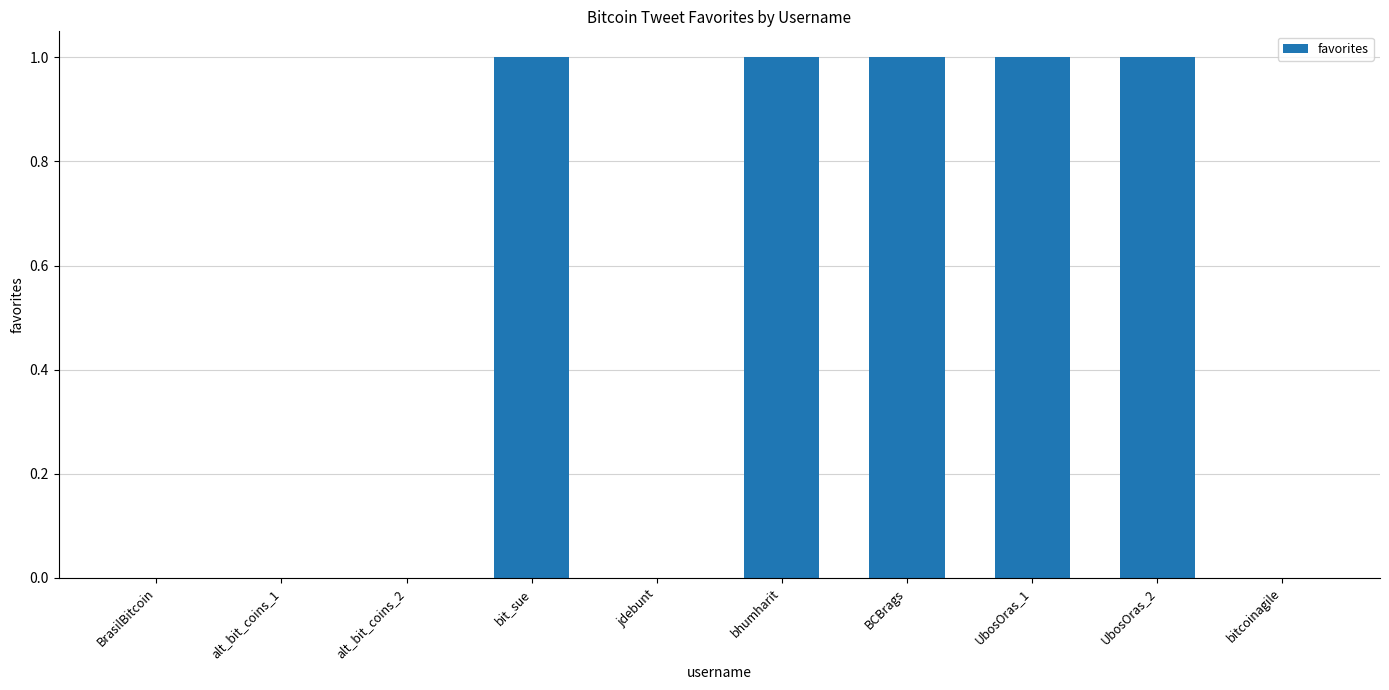

What is the sum of all values?

5